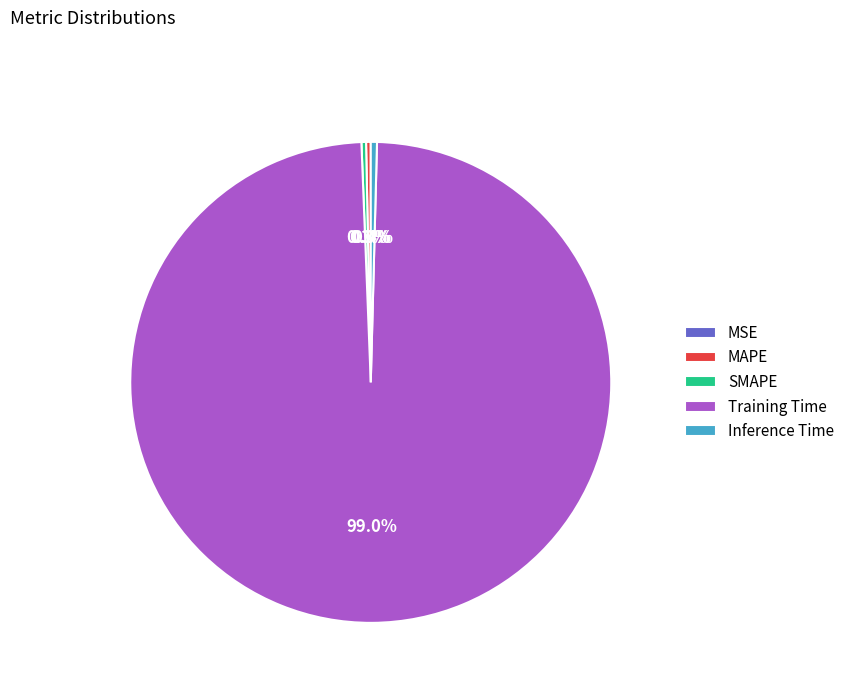

What is the total percentage of MAPE and Inference Time?

0.7%